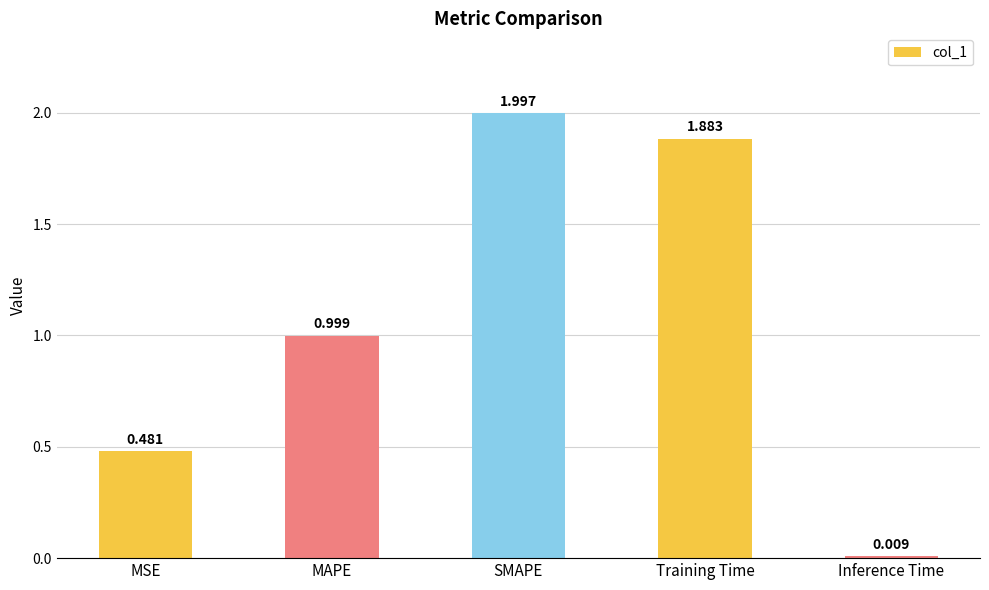

Count the number of categories in the chart.

5